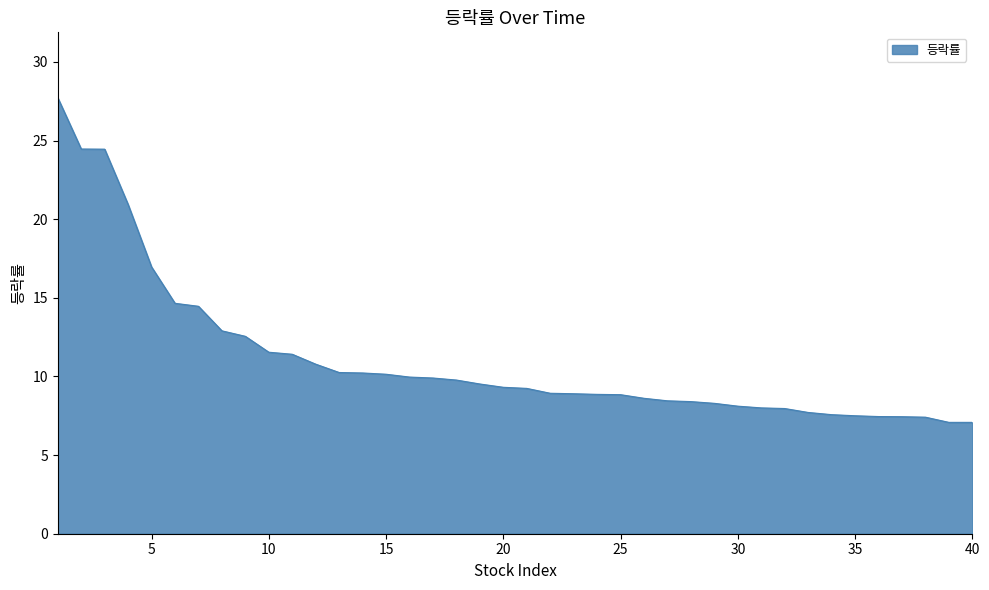

What is the maximum value shown in the chart?

27.7